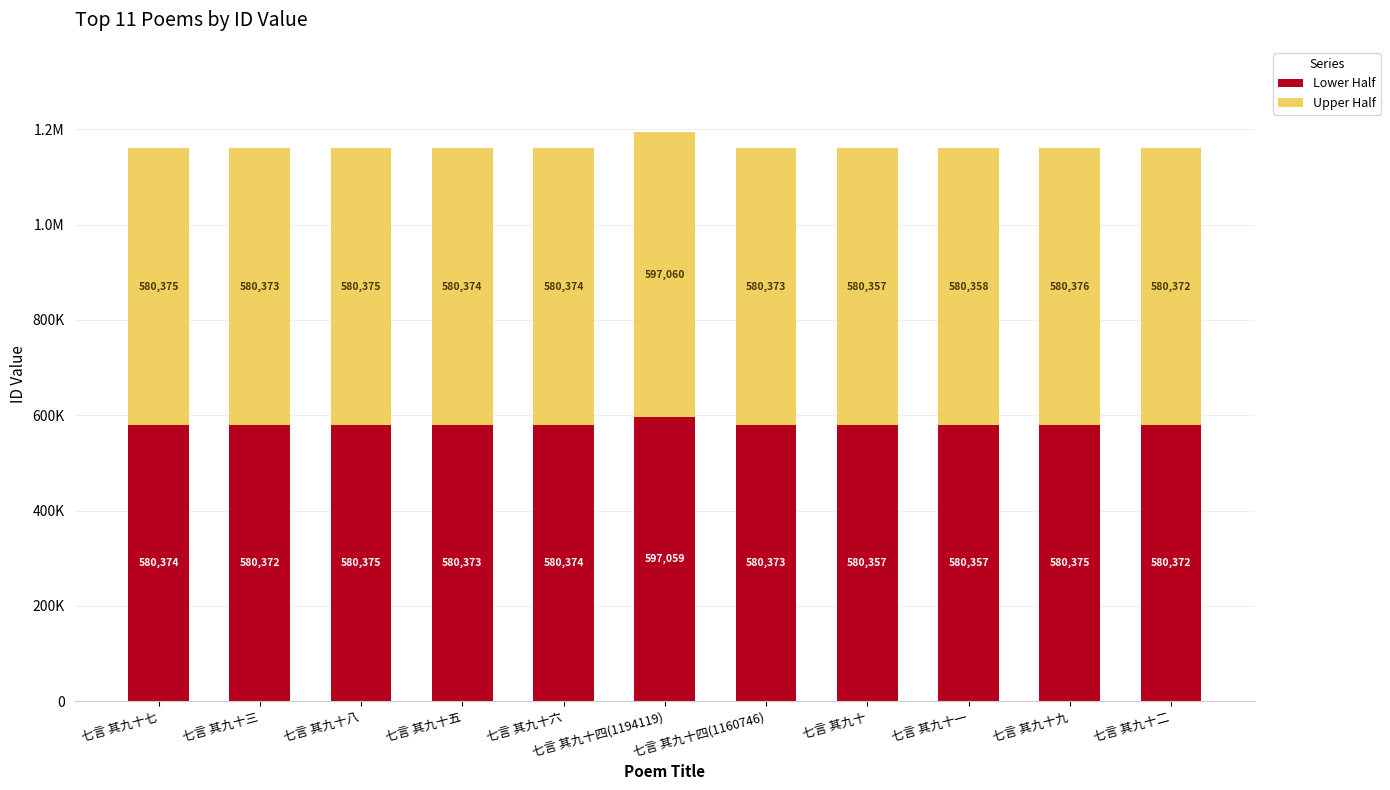

List the series in order of their peak value, lowest first.

Lower Half, Upper Half